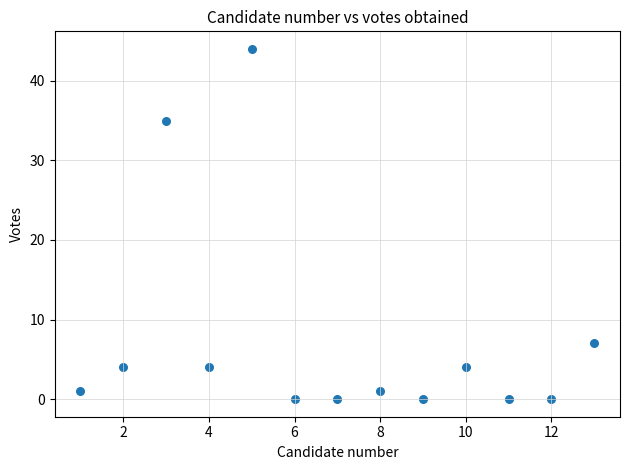

What is the range of Y values (max minus min)?

44